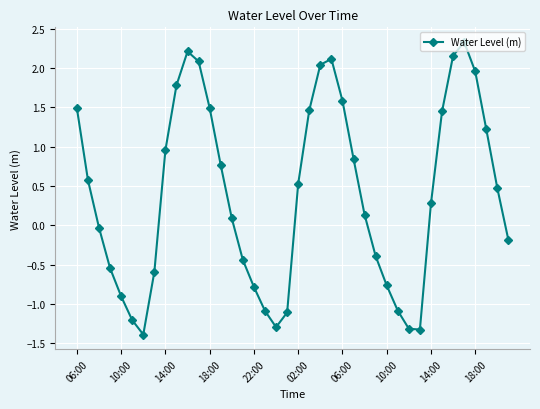

How many values exceed 0?

23